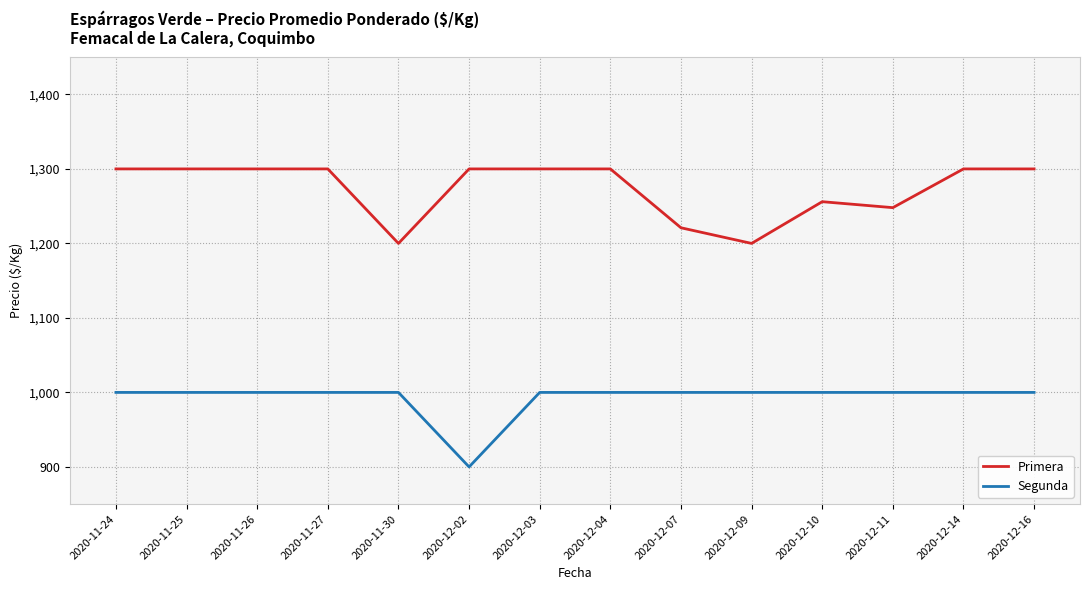

True or false: Primera has a value of 1200 at 2020-11-30.

True